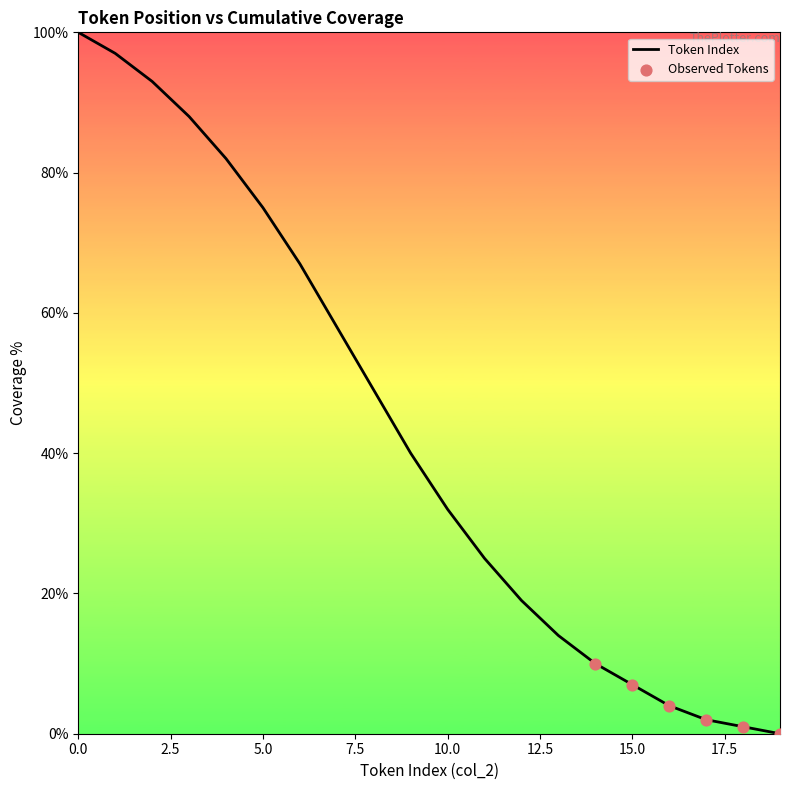

What is the difference between the maximum and minimum values?

100